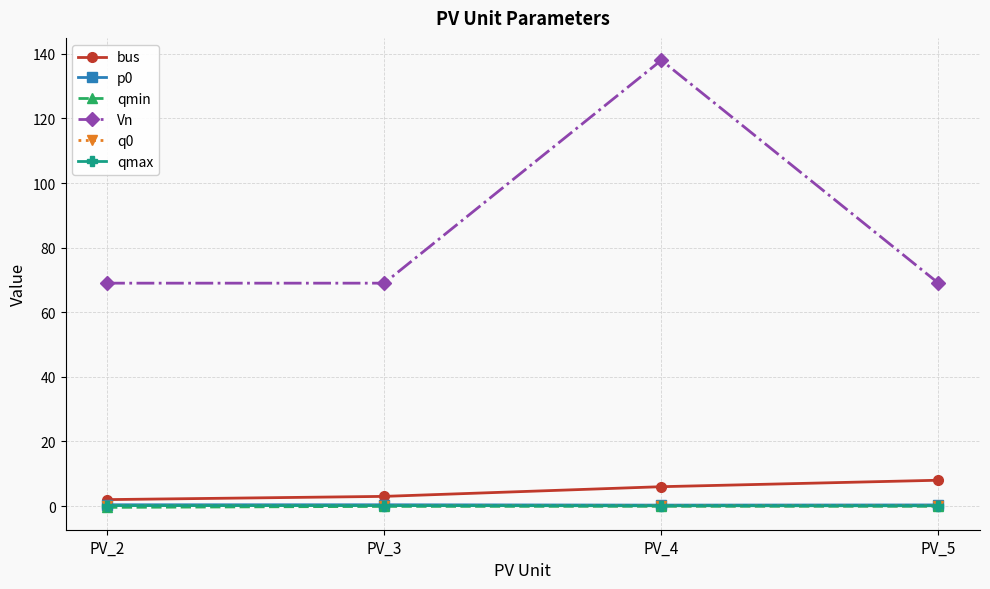

True or false: bus and q0 intersect in this chart.

False